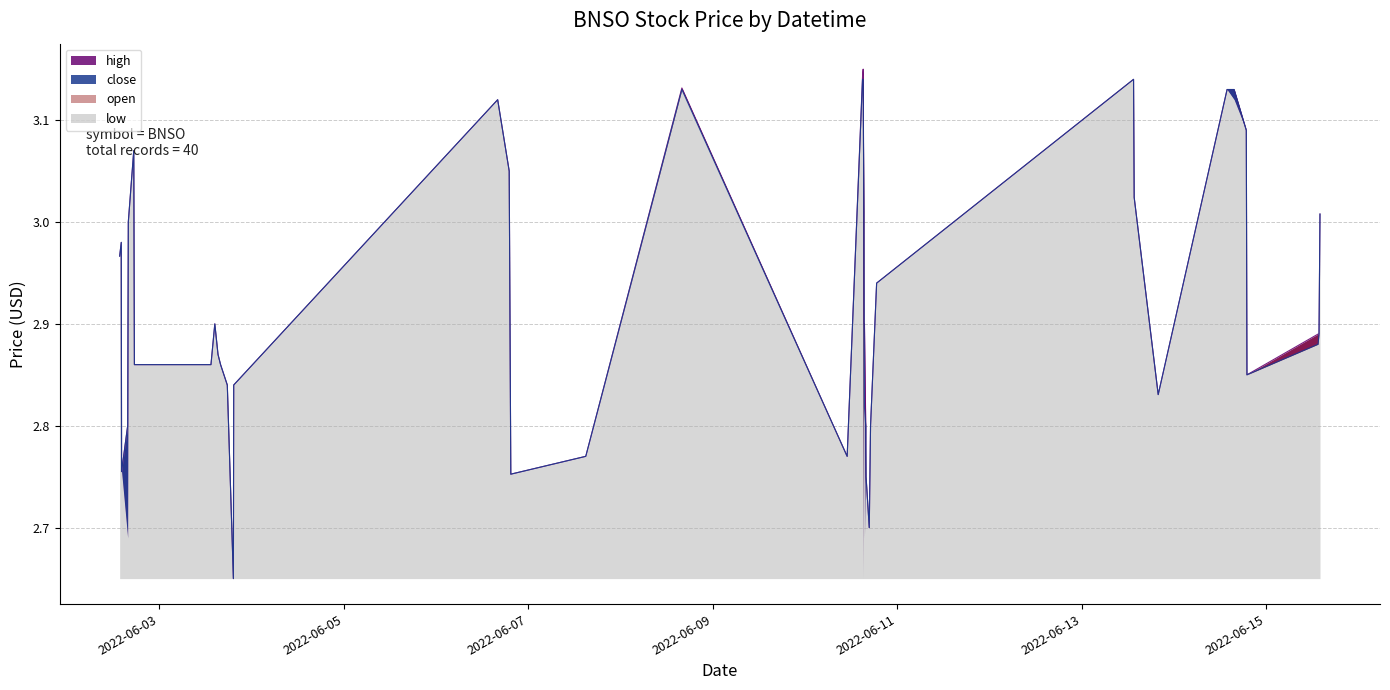

At which category does high reach its first local valley?

2022-06-02 14:15:00